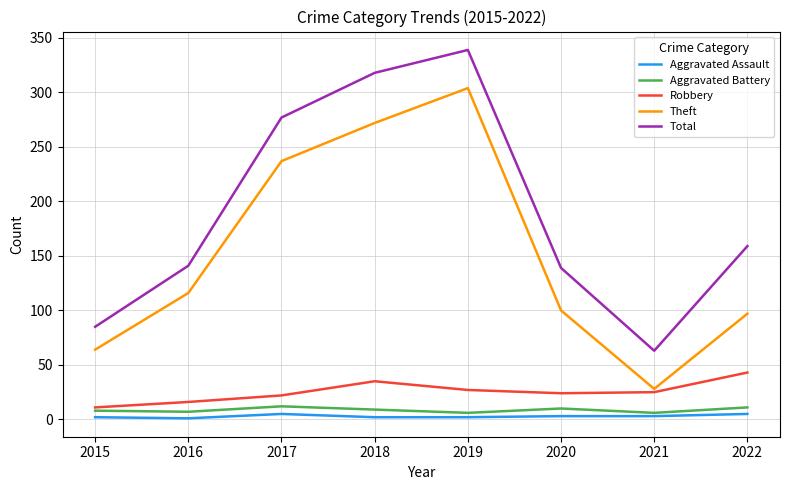

Between 2016 and 2022, which series saw the biggest shift?

Robbery